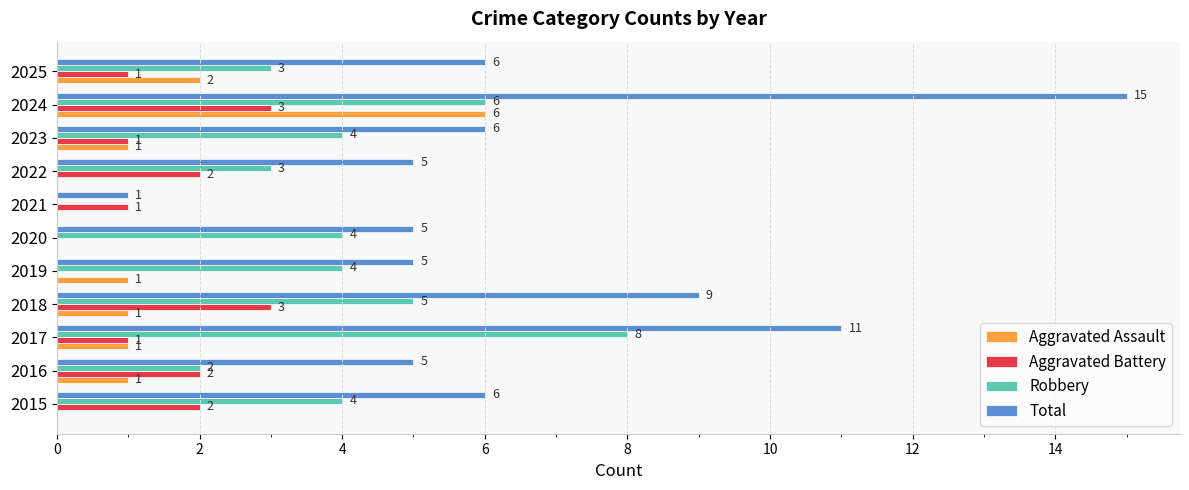

Where is Total nearest to the value 8?

2018